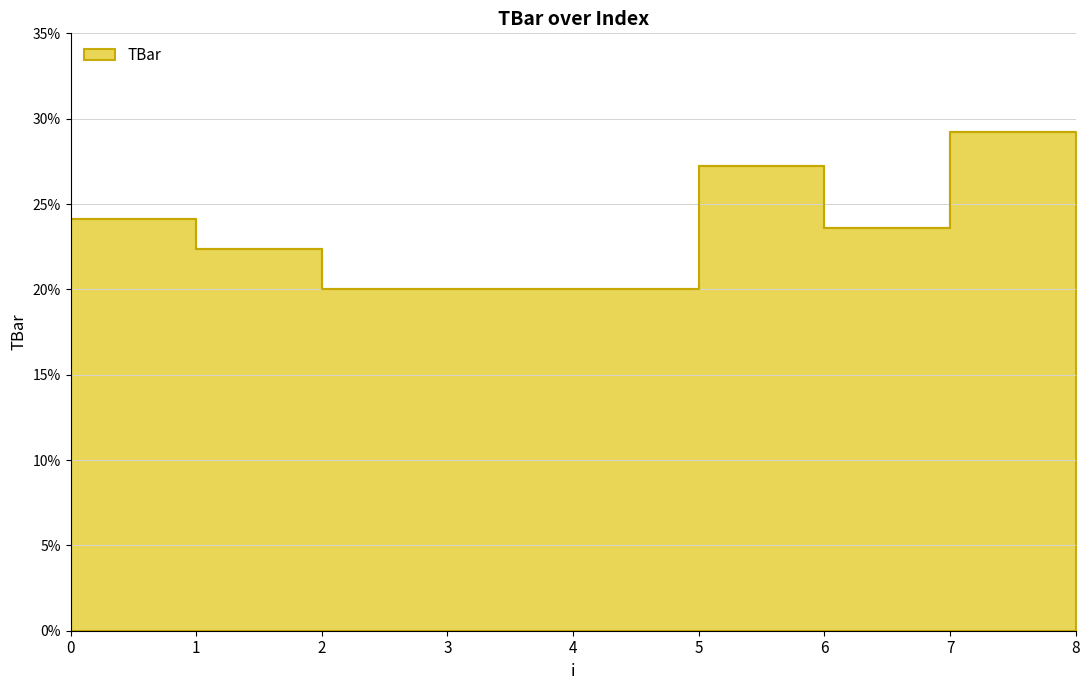

What value does the data have at 8?

29.2